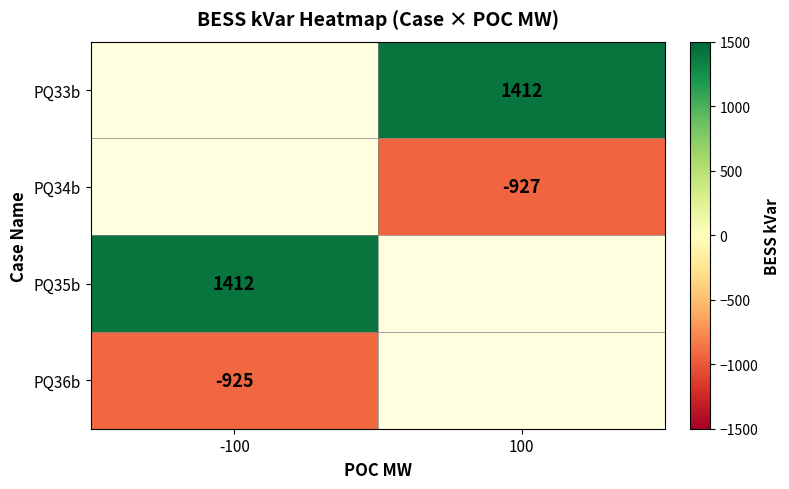

The value of PQ35b at -100 is 950. True or false?

False